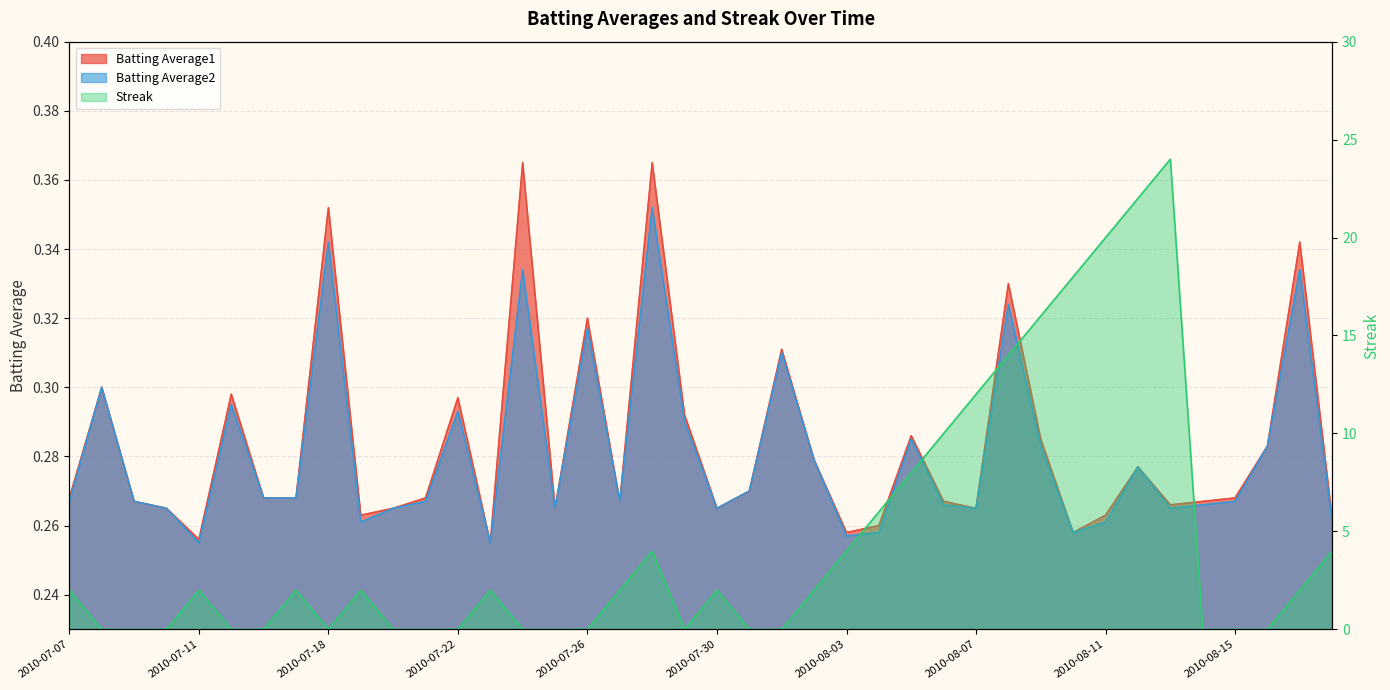

How many series are shown in this chart?

3